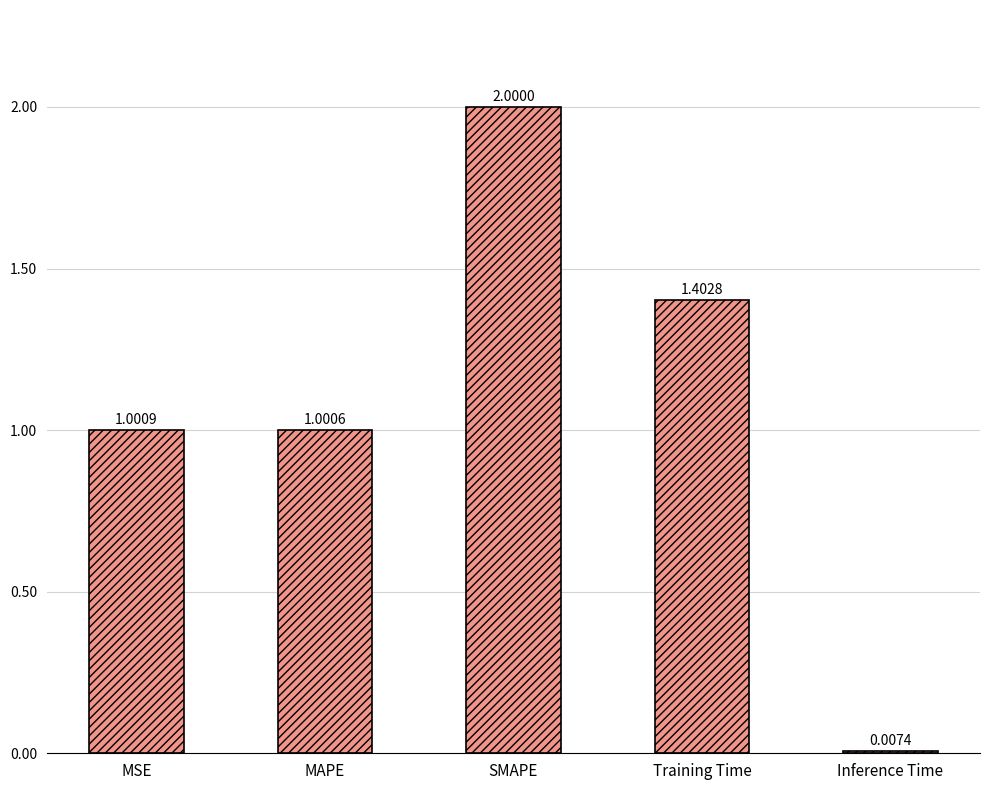

Rank the categories by value from lowest to highest.

Inference Time, MAPE, MSE, Training Time, SMAPE